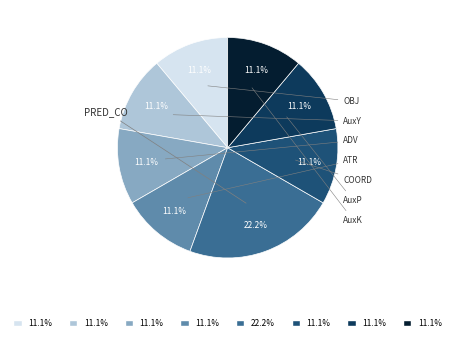

Does any single category account for the majority?

No